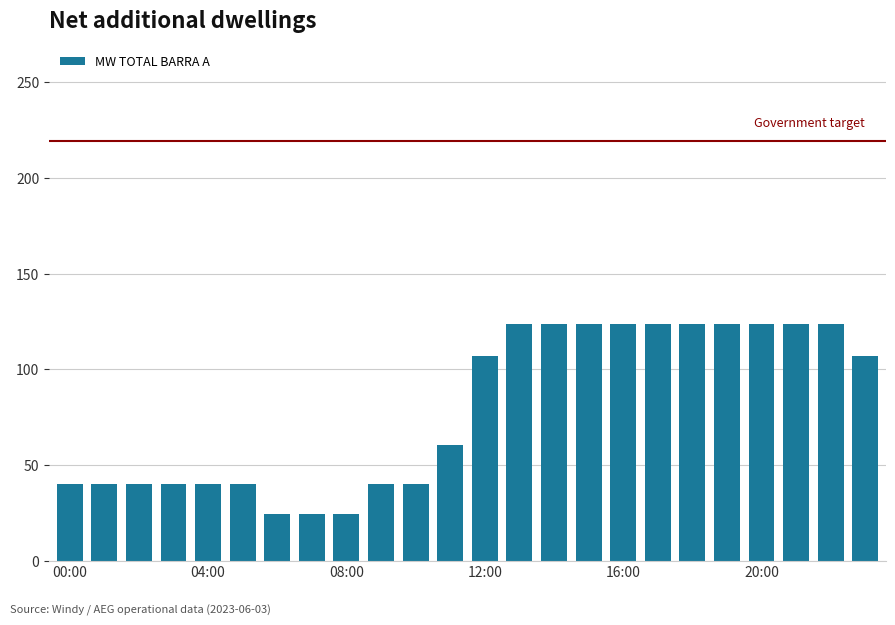

What is the value of the 11th bar from the left?

39.9